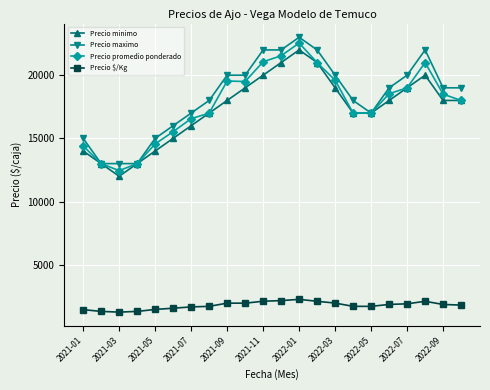

At how many categories does at least one series exceed 4317?

22